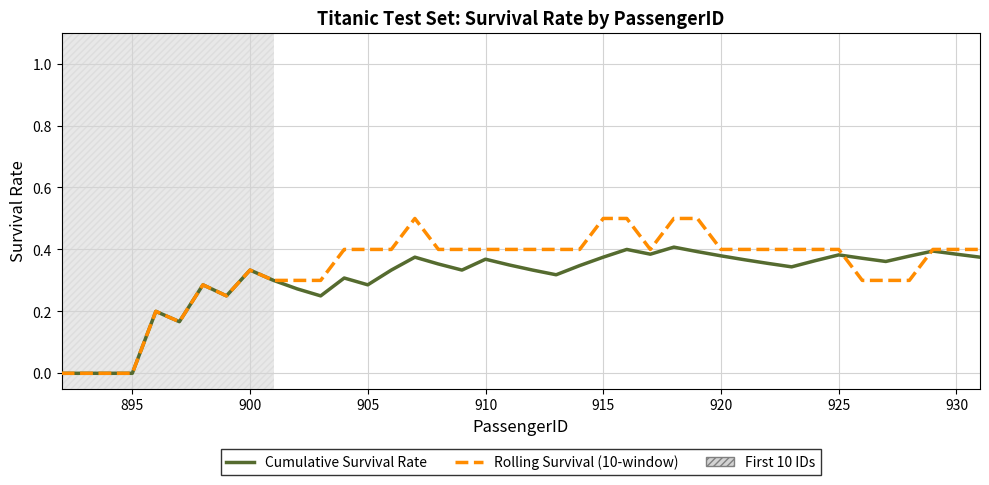

Which series has the widest spread of values?

Rolling Survival (10-window)